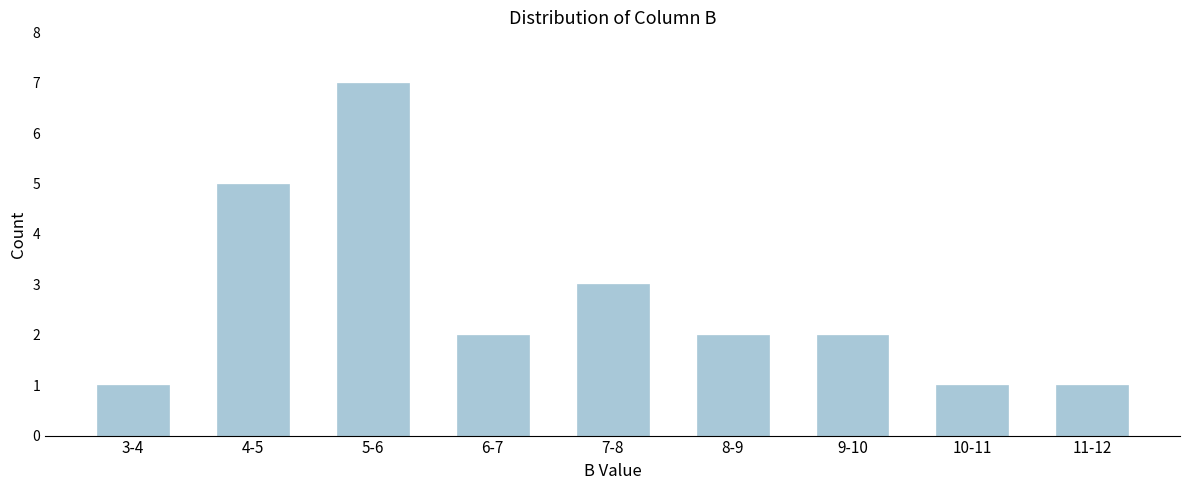

Reading right to left, list all the values displayed in this chart.

1	1	2	2	3	2	7	5	1